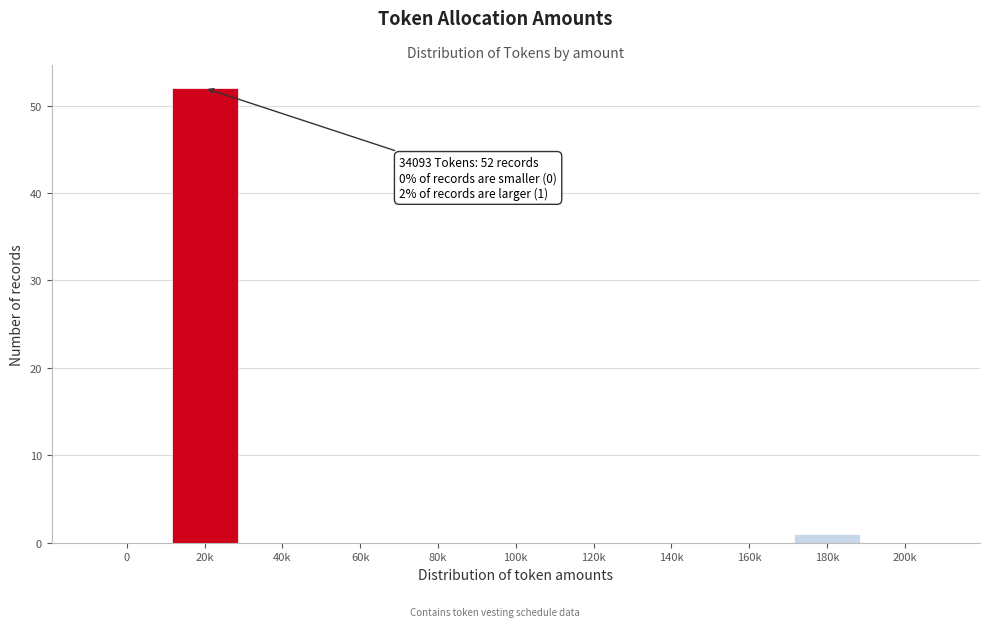

Reading right to left, extract all data points from this chart.

200k=0	180k=1	160k=0	140k=0	120k=0	100k=0	80k=0	60k=0	40k=0	20k=52	0=0